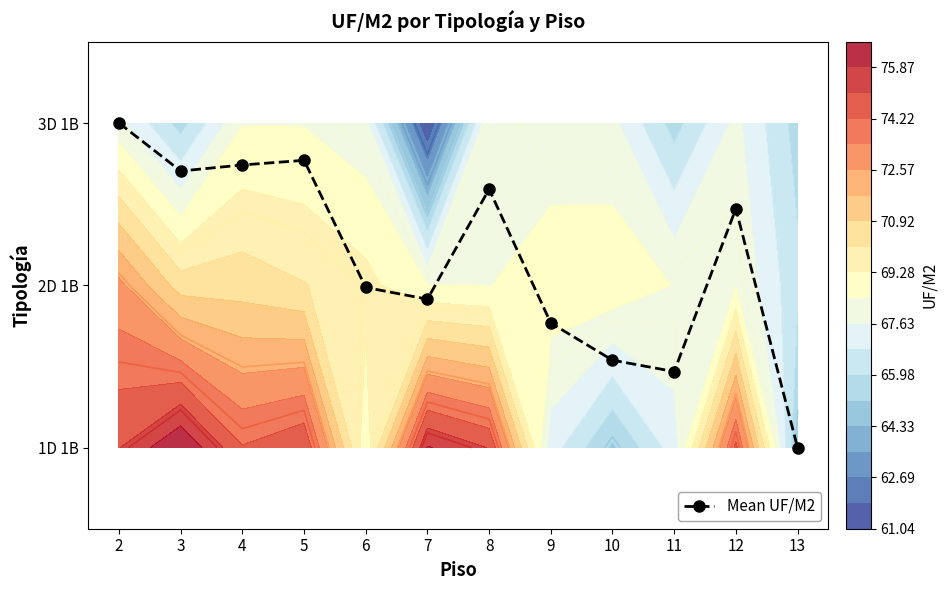

List the labels in order of value, smallest first.

13, 11, 10, 9, 7, 6, 12, 8, 3, 4, 5, 2